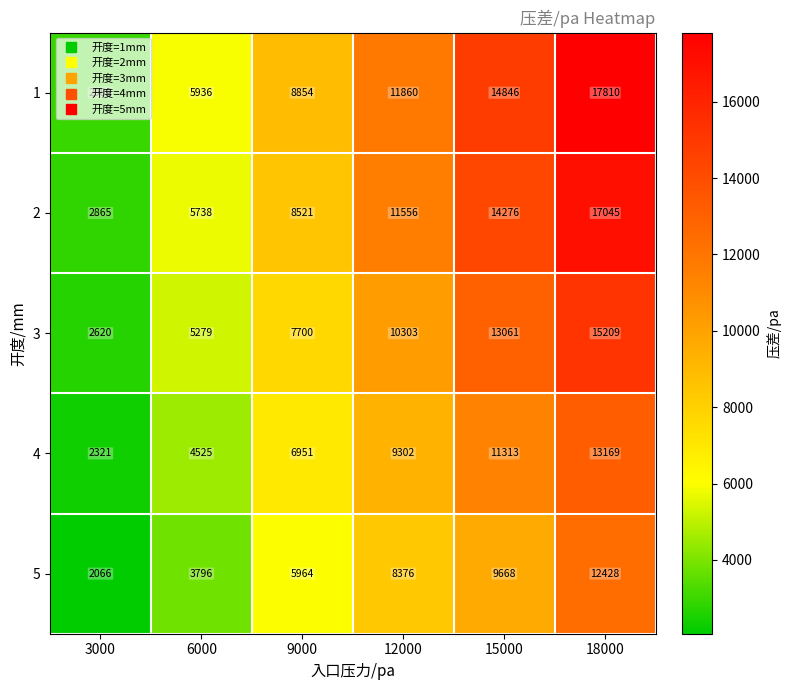

Count the number of data series in this chart.

5